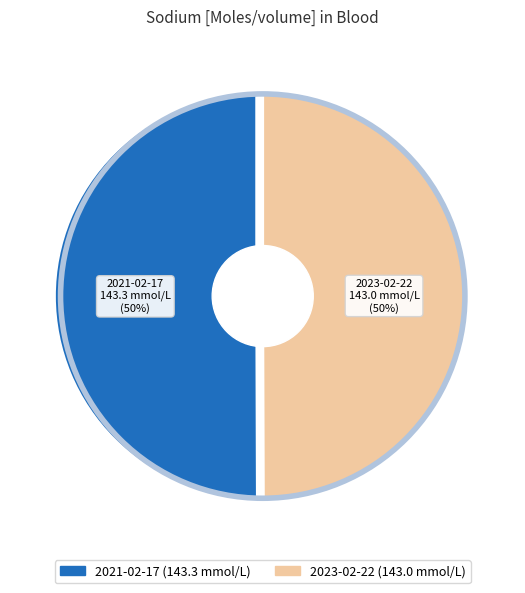

What is the total percentage of 2023-02-22T16:48:33Z and 2021-02-17T16:48:33Z?

100.0%